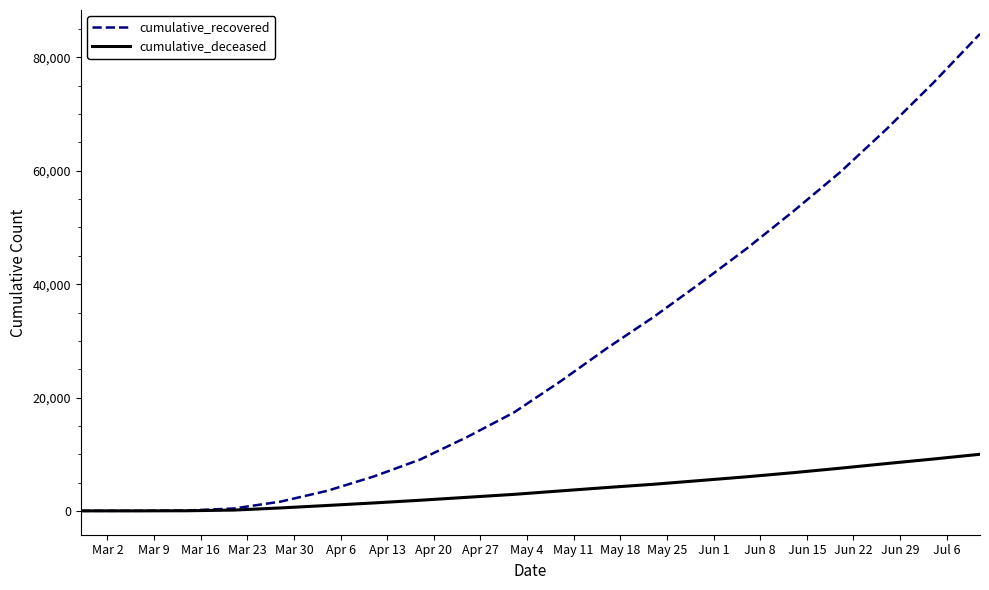

List the series in order of their overall mean, lowest first.

cumulative_deceased, cumulative_recovered